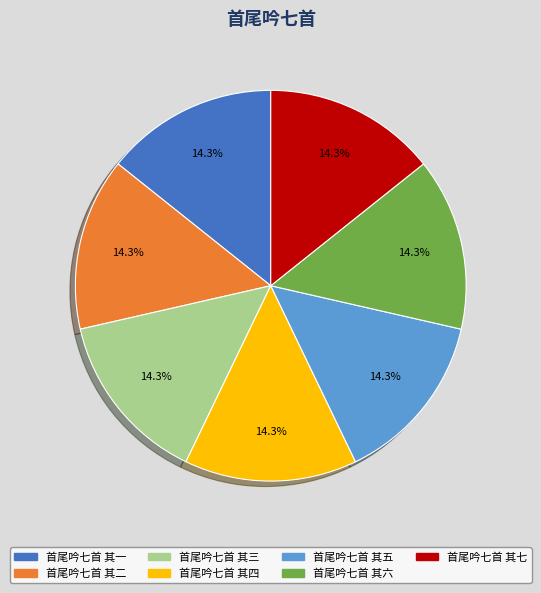

To the nearest percent, what percentage of the pie is 首尾吟七首 其六?

14%